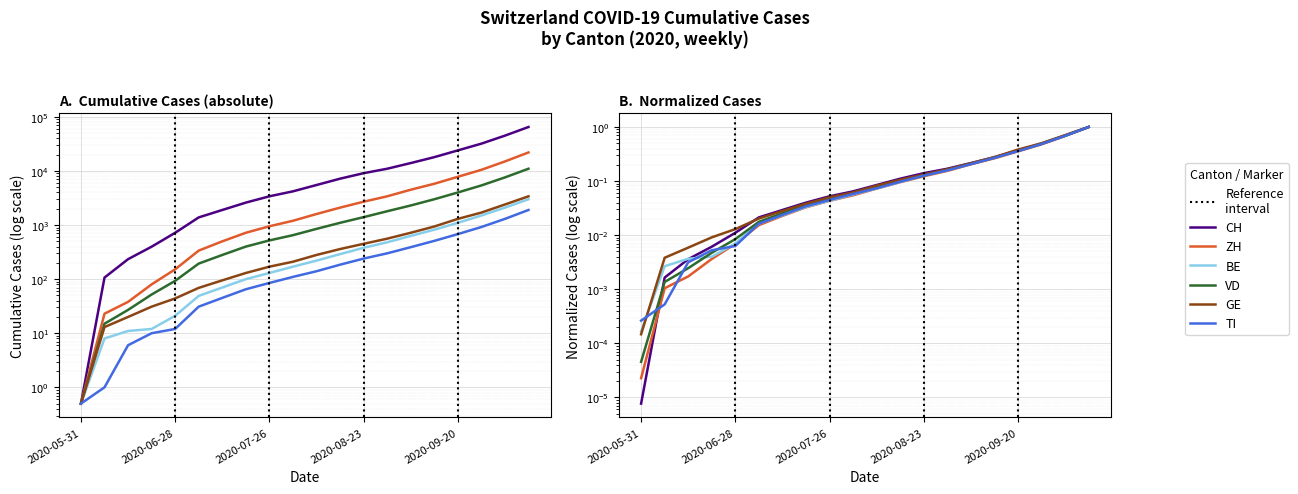

At how many categories does at least one series exceed 0?

20